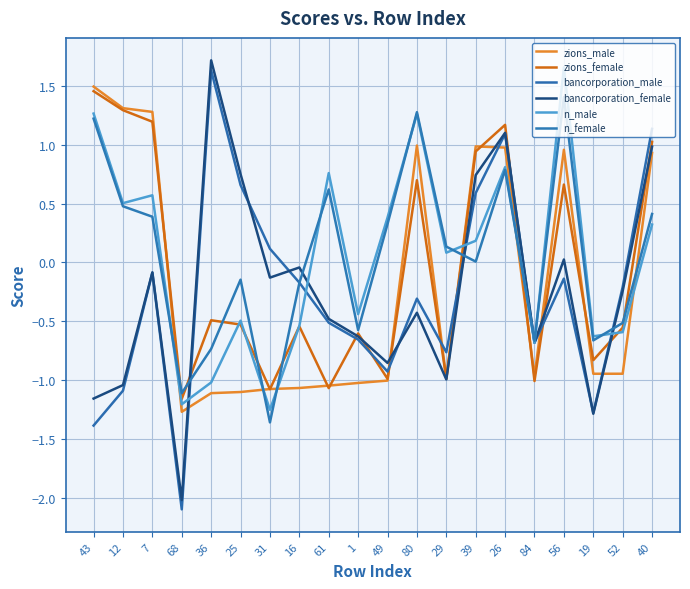

Does the chart display data point markers on the line(s)?

No